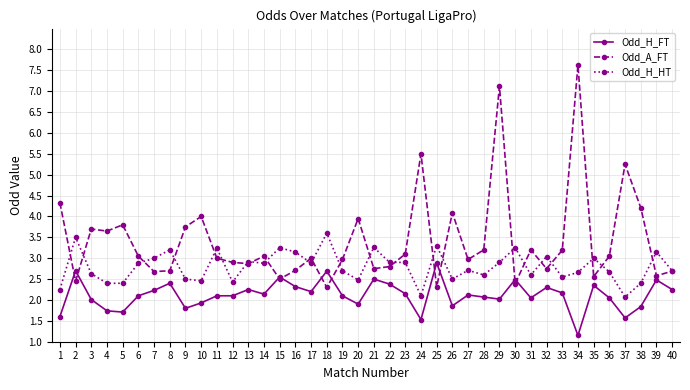

Count the number of data series in this chart.

3